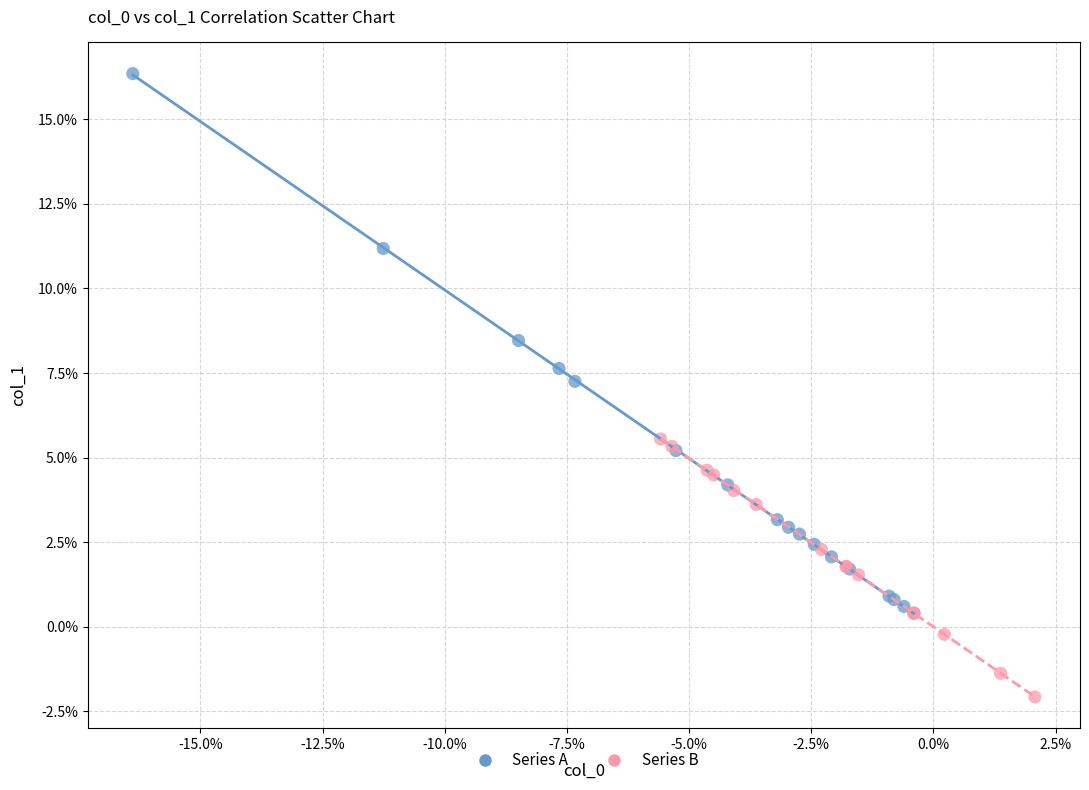

What are all the series names shown in the legend?

Series A, Series B